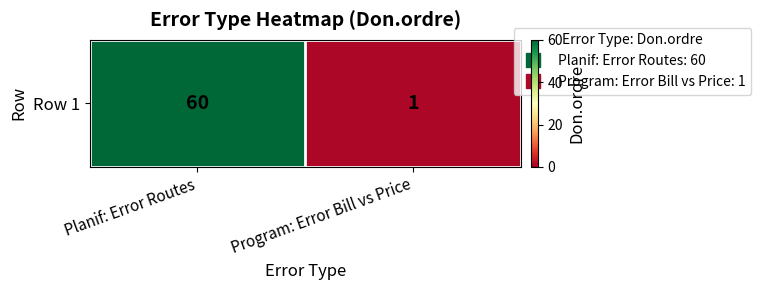

How many values are below 60?

1